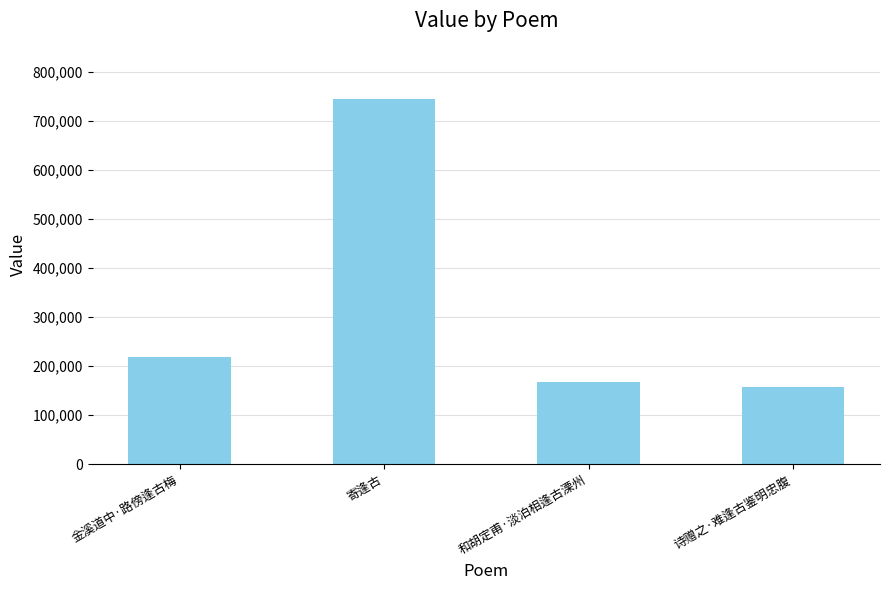

Reading right to left, transcribe all the data shown in this chart.

诗赠之·难逢古鉴明忠腹=156953	和胡定甫·淡泊相逢古溧州=167687	寄逢古=745278	金溪道中·路傍逢古梅=217975